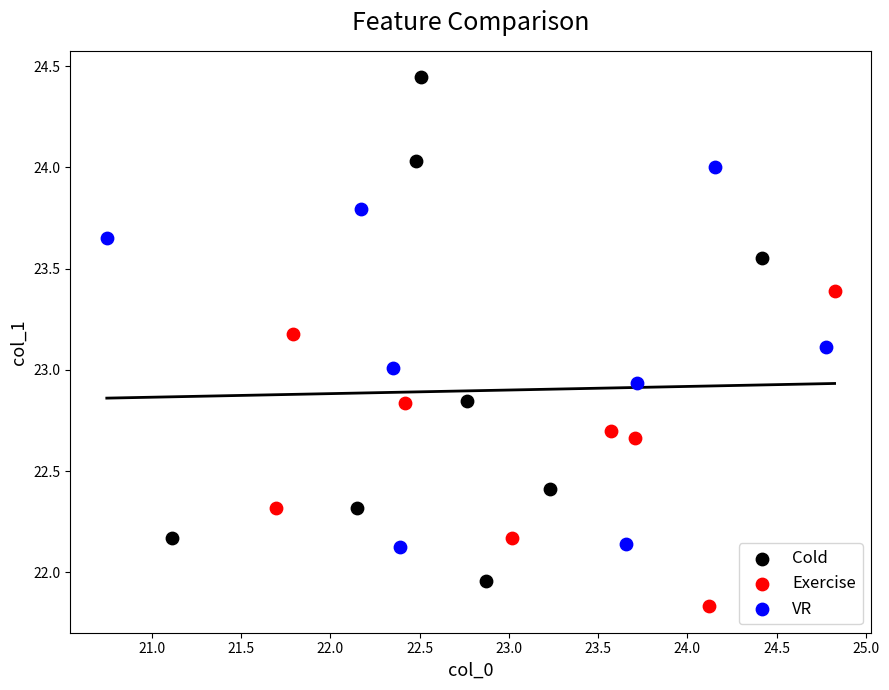

Which series has the widest spread of Y values?

Cold